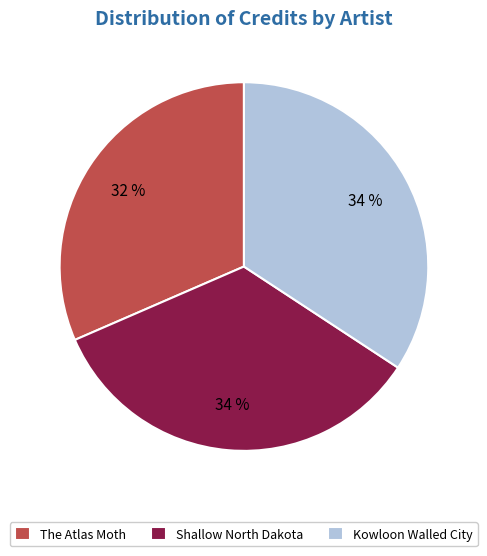

The The Atlas Moth slice represents 32% of the pie. True or false?

True